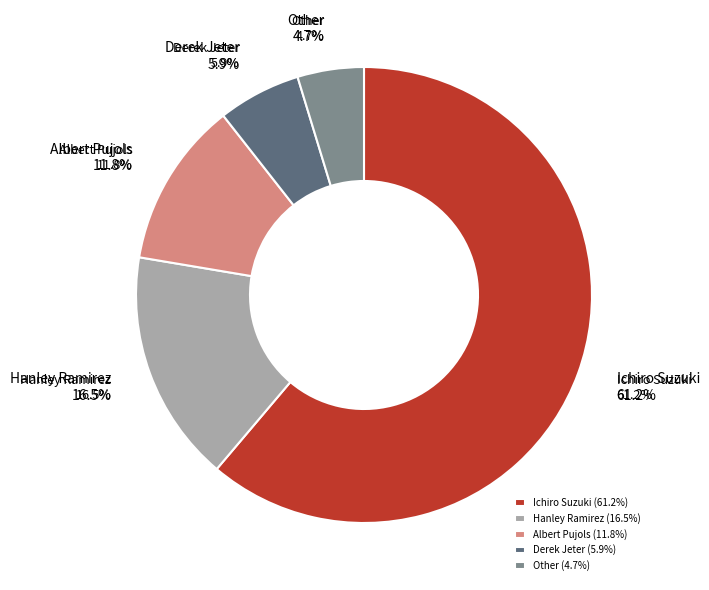

How many slices are in this pie chart?

5